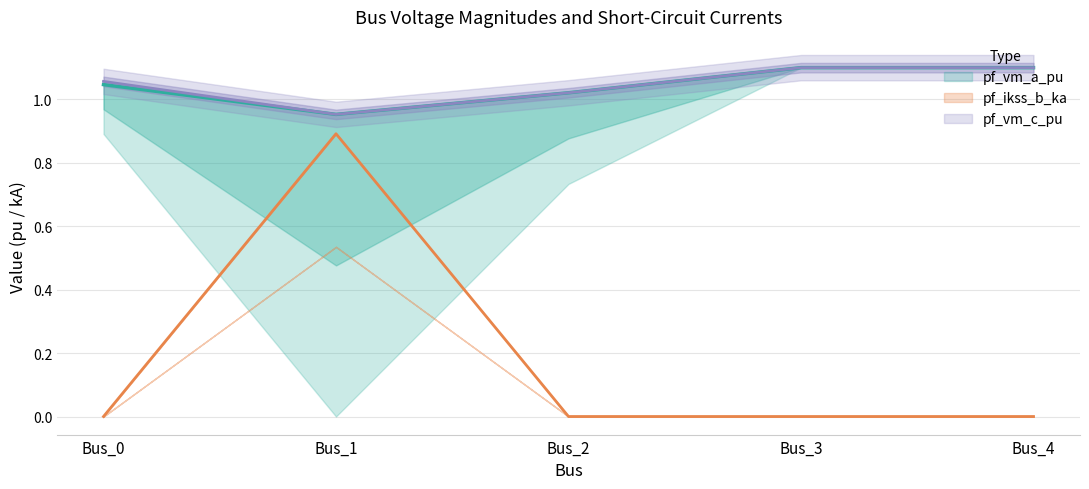

The pf_ikss_b_ka series shows -0.5 at Bus_2. True or false?

False